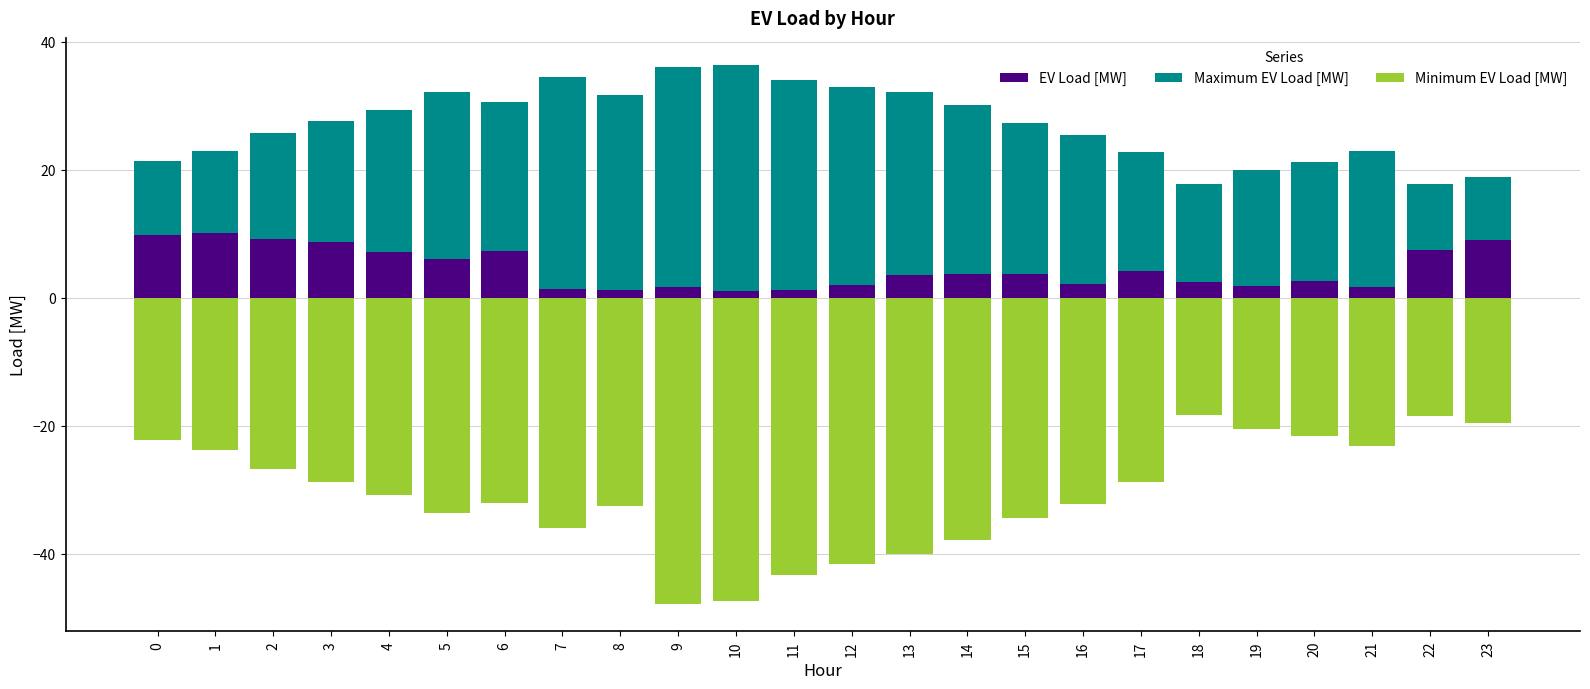

List the labels in order of Minimum EV Load [MW] value, largest first.

18, 22, 23, 19, 20, 0, 21, 1, 2, 17, 3, 4, 6, 16, 8, 5, 15, 7, 14, 13, 12, 11, 10, 9